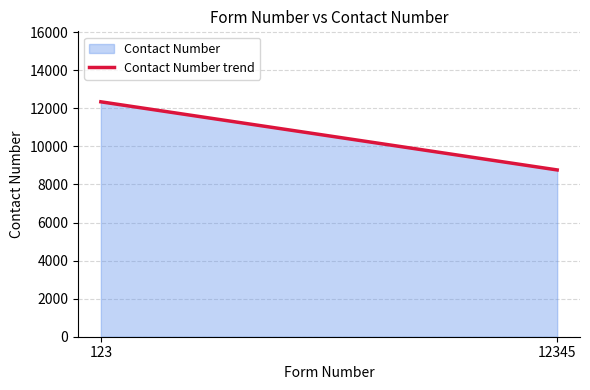

What is the sum of all values?

21110